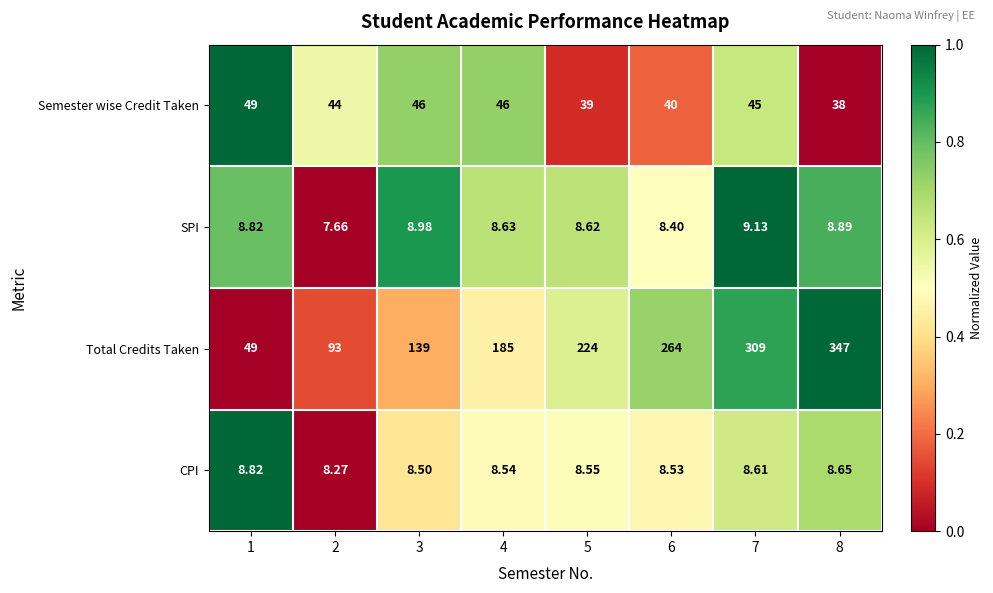

What is the difference between the highest and lowest values at 4?

176.5